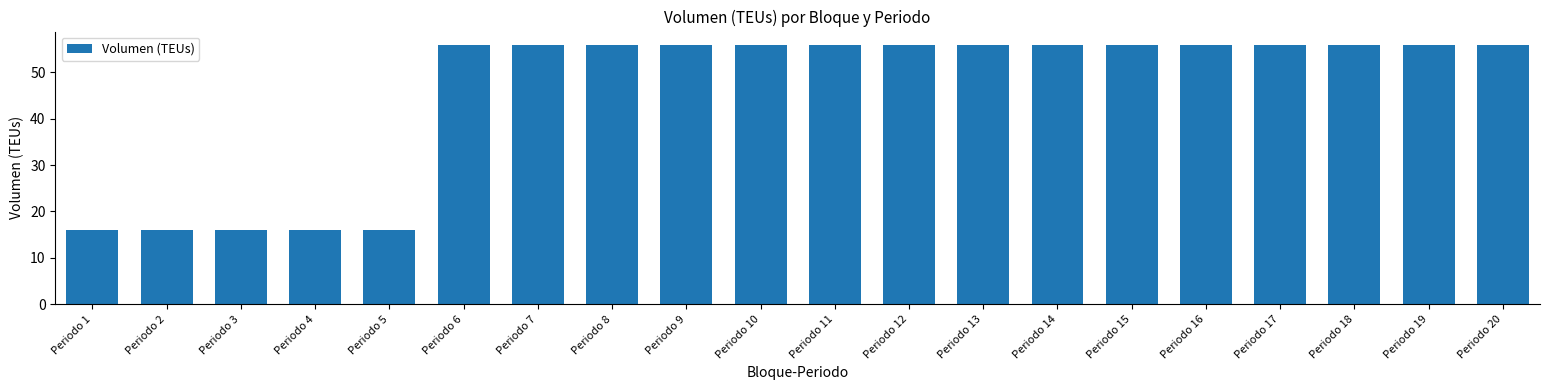

What is the change in value from Periodo 1 to Periodo 20?

+40